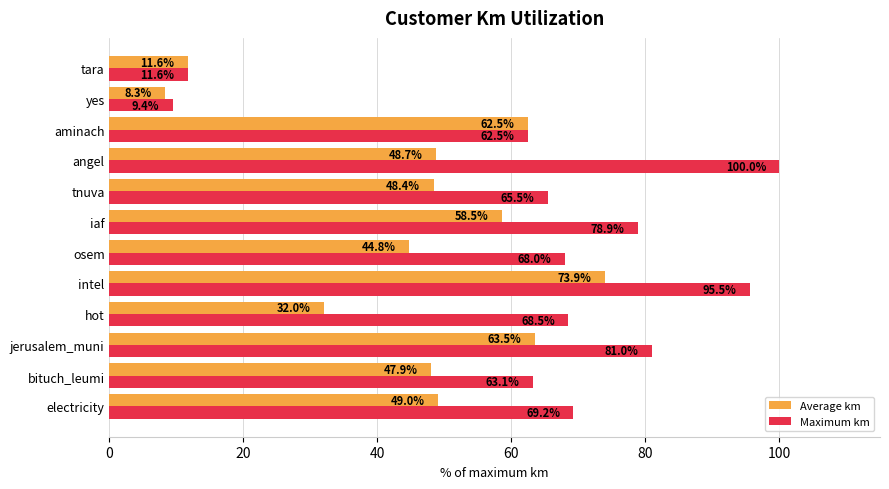

At which label is Average km closest to 41?

osem